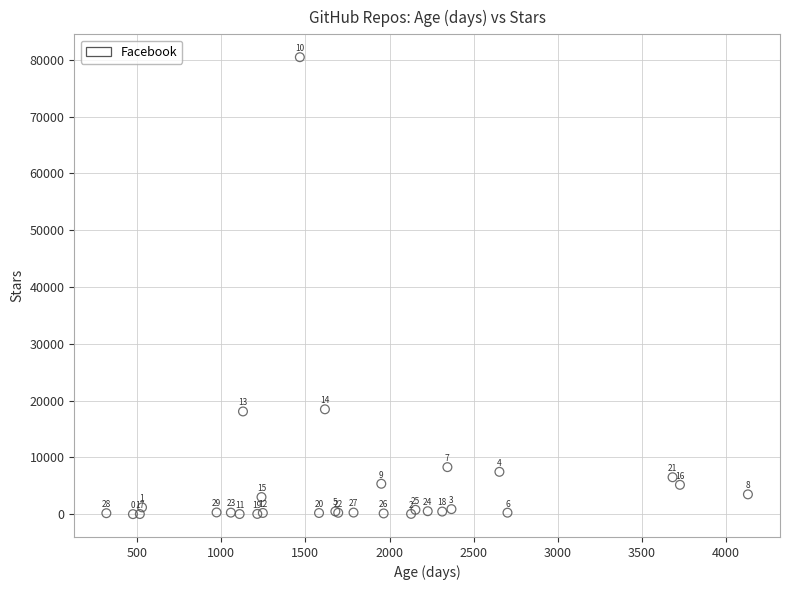

What Y value in the scatter plot is closest to 40231?

18463